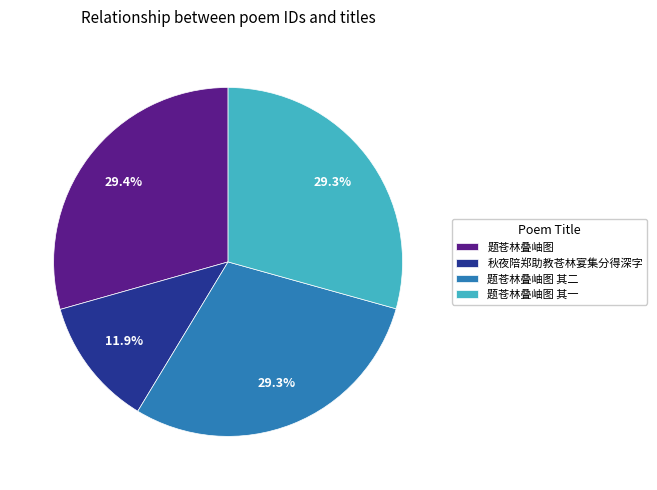

Does any single category account for the majority?

No